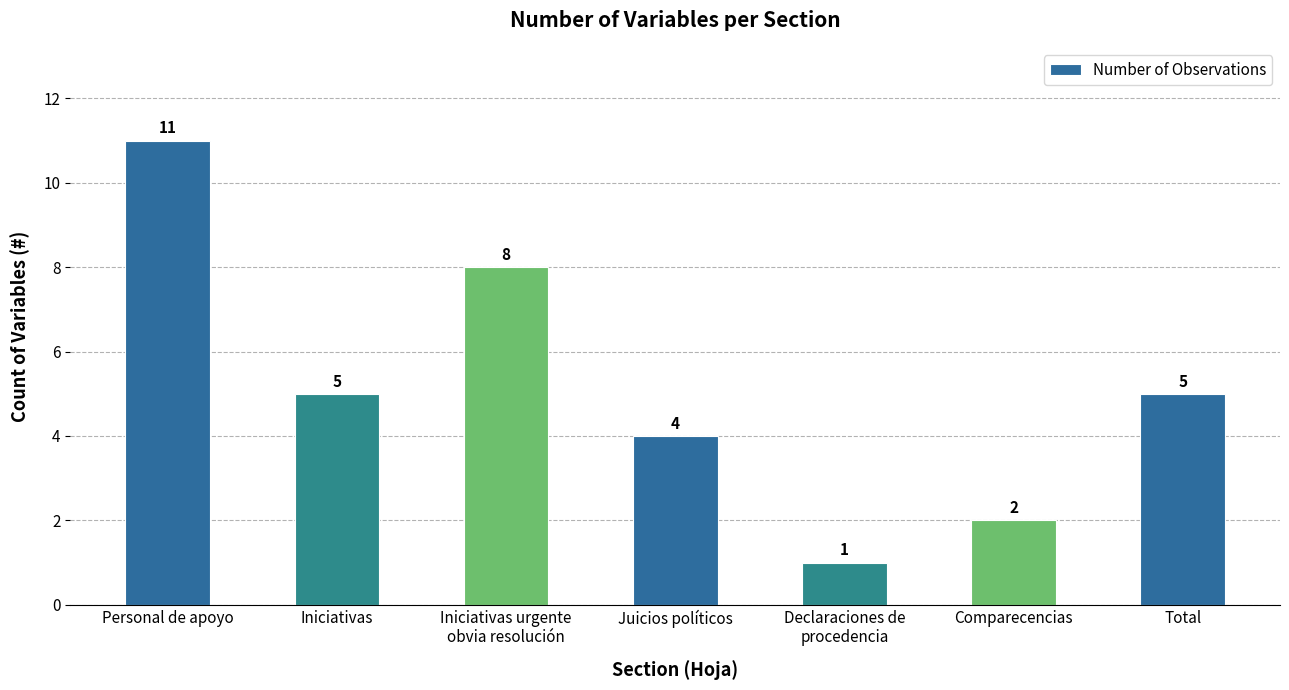

Reading left to right, list all the values displayed in this chart.

11	5	8	4	1	2	5